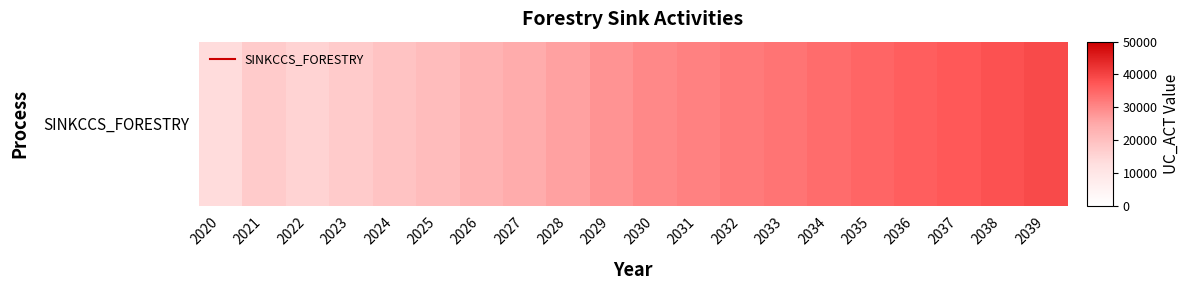

Approximately how many times larger is the value at 2033 compared to 2032?

1.0